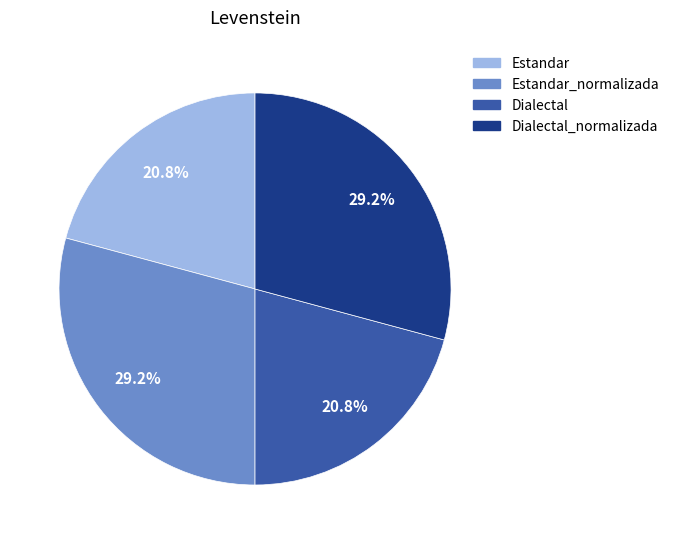

Does any single category account for the majority?

No